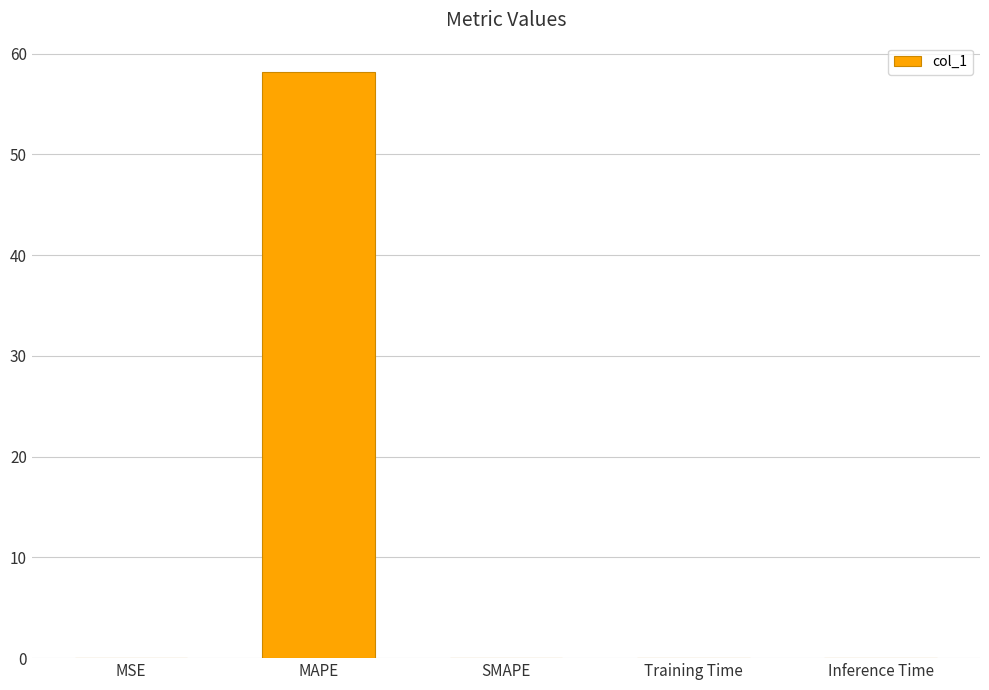

Are the bars horizontal?

No